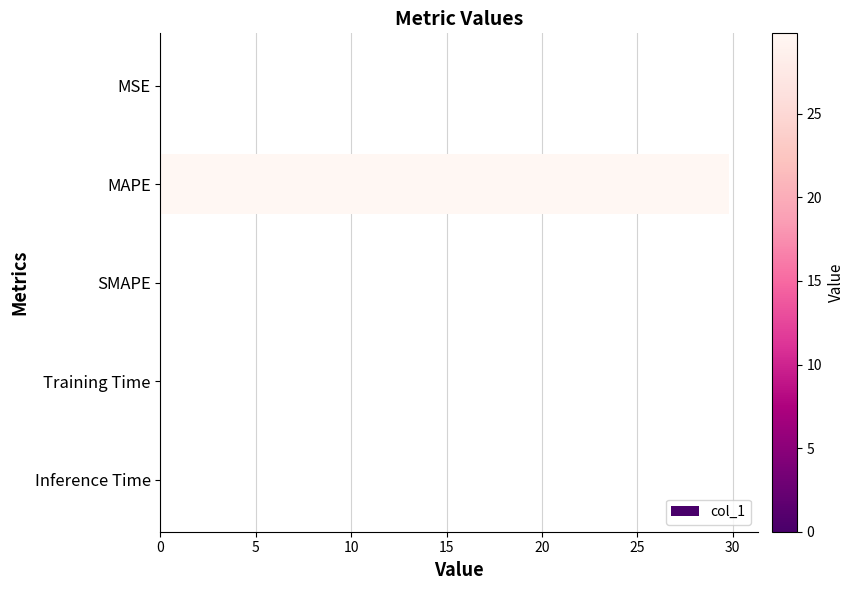

What is the change in value from MAPE to SMAPE?

-29.8